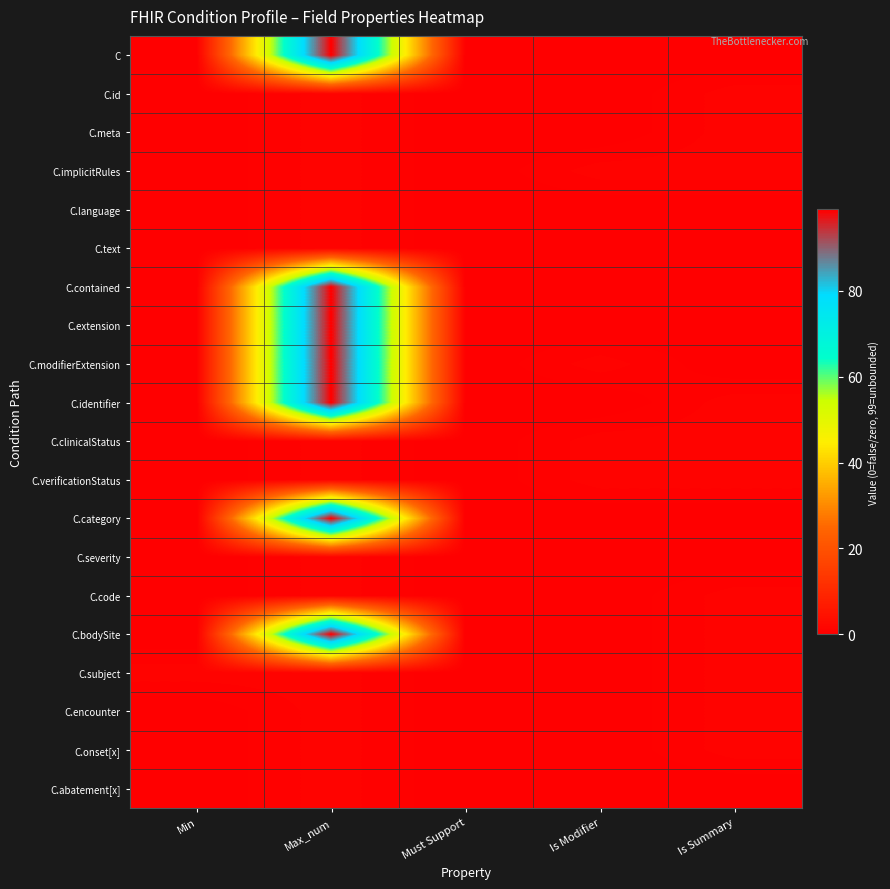

At which category does the chart reach its minimum across all series?

Min